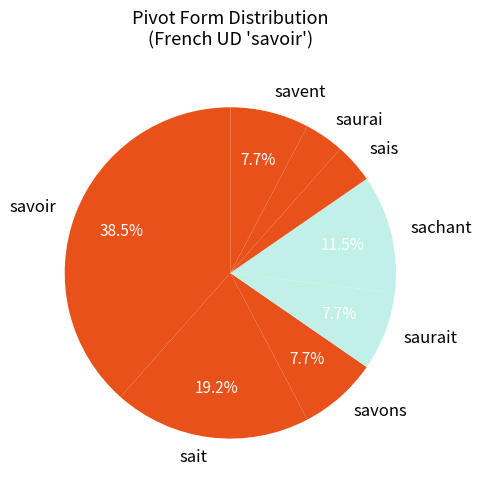

What is the ratio of the value at saurait to the value at sait?

0.4